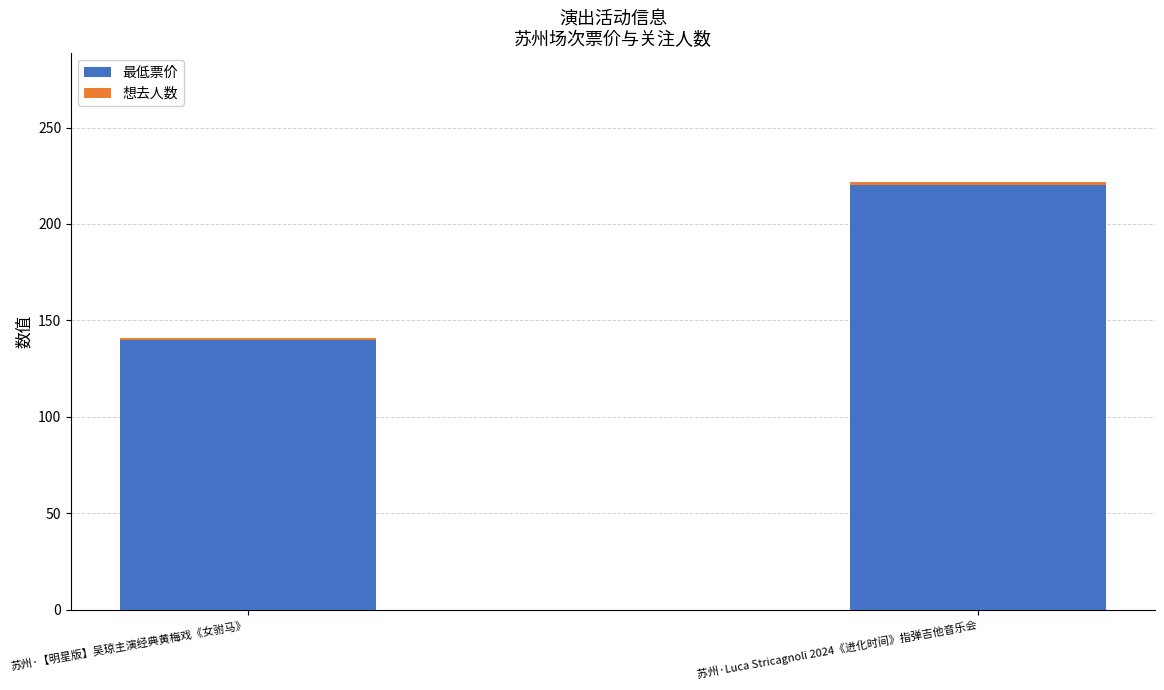

Are the bars grouped side by side (vs. stacked)?

No